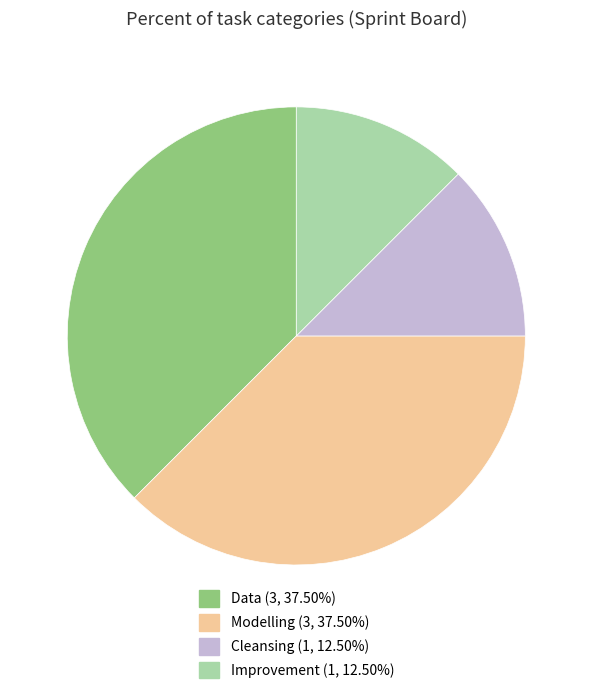

Does any single category account for the majority?

No